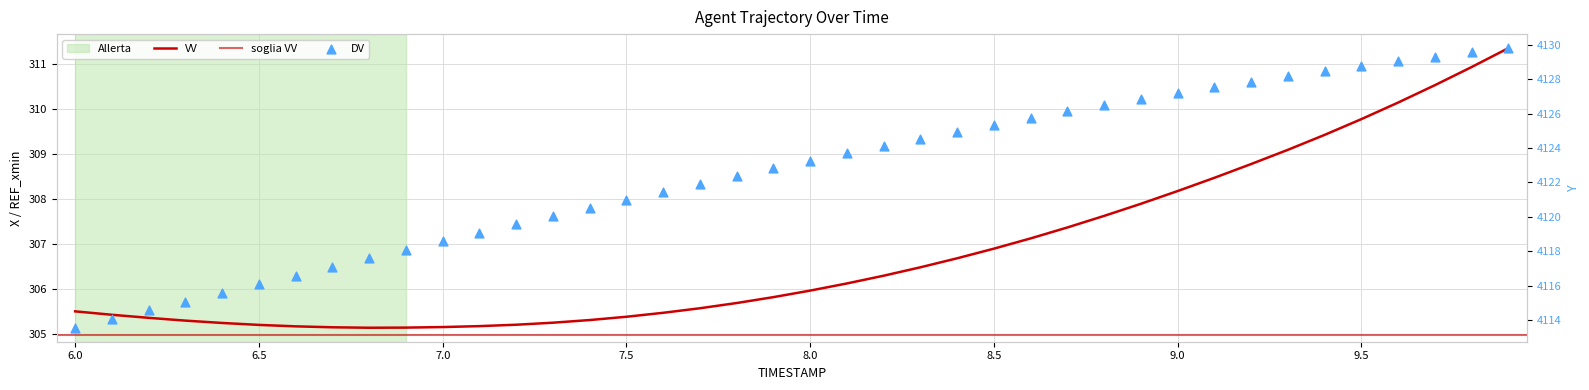

At how many categories does at least one series exceed 1084?

40